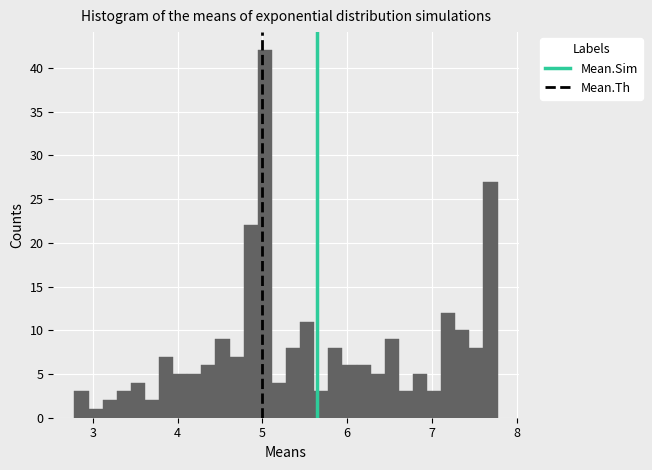

Around what value on the x-axis is the tallest bar? Give the approximate position of its centre, as read against the axis.

5.0